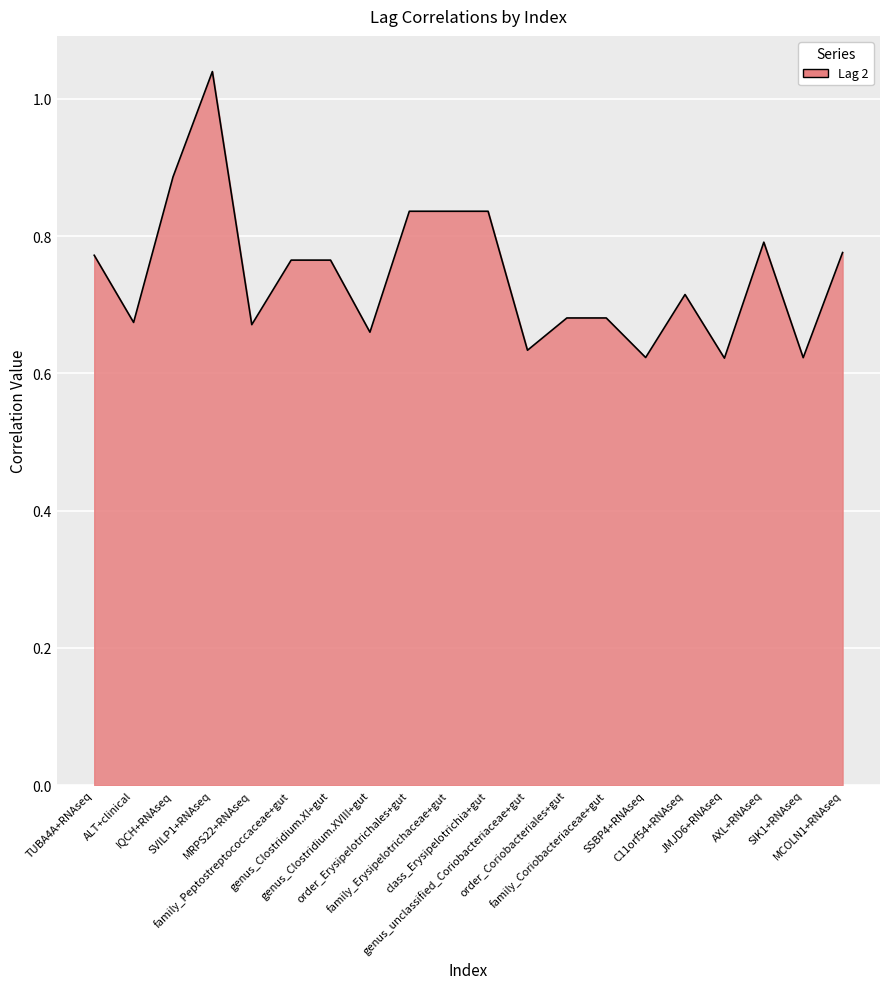

What is the difference between the maximum and minimum values?

0.4